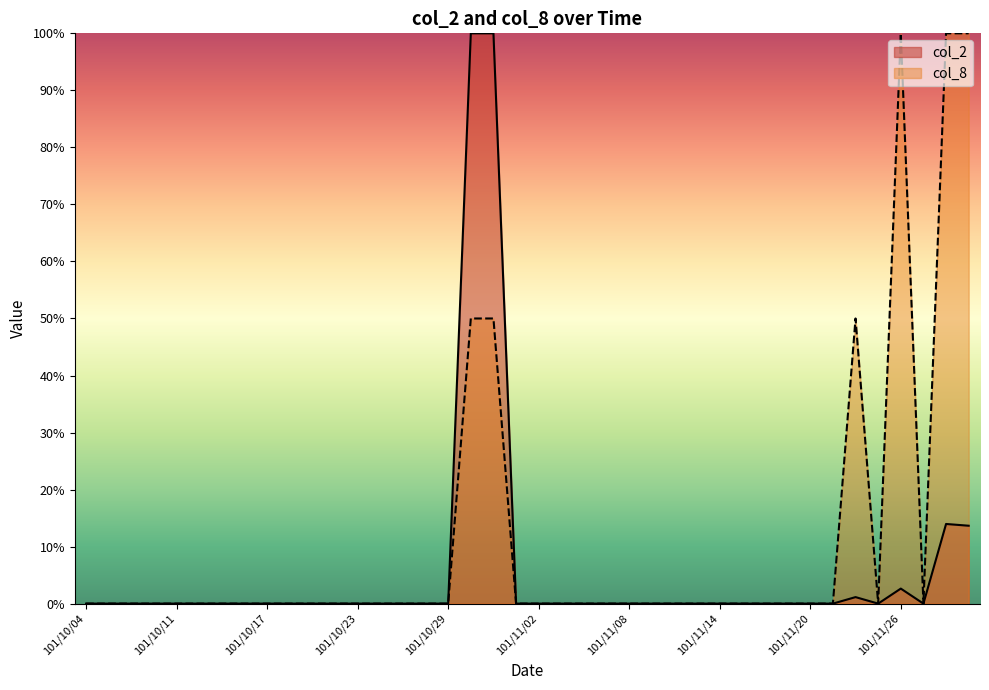

The value of col_8 at 101/10/08 is 0.0. True or false?

True